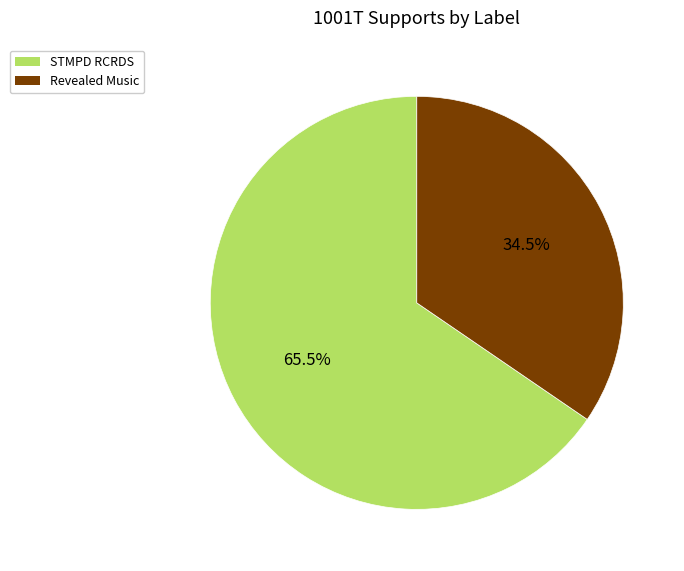

What is the largest slice in the pie chart?

STMPD RCRDS